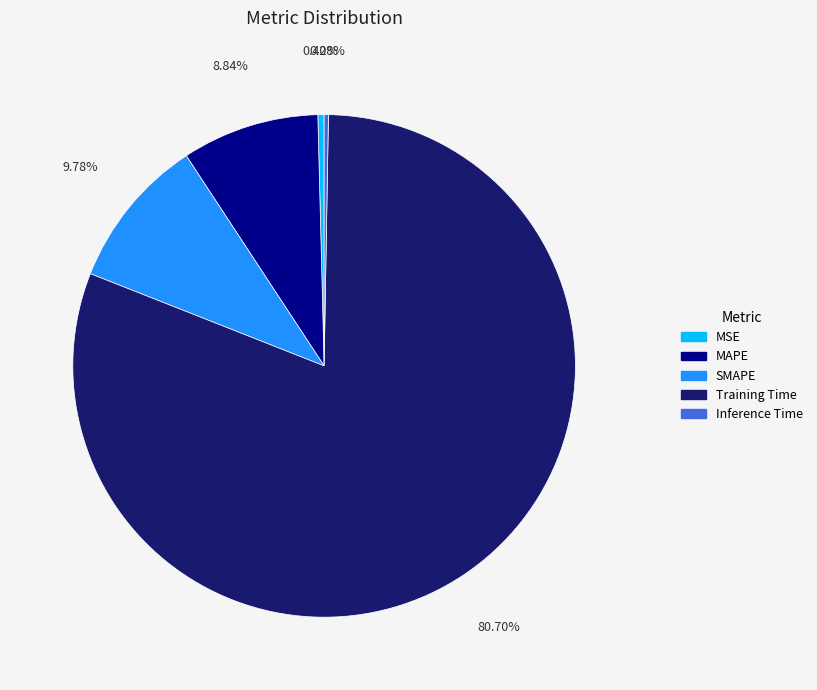

Is SMAPE the majority of the pie?

No